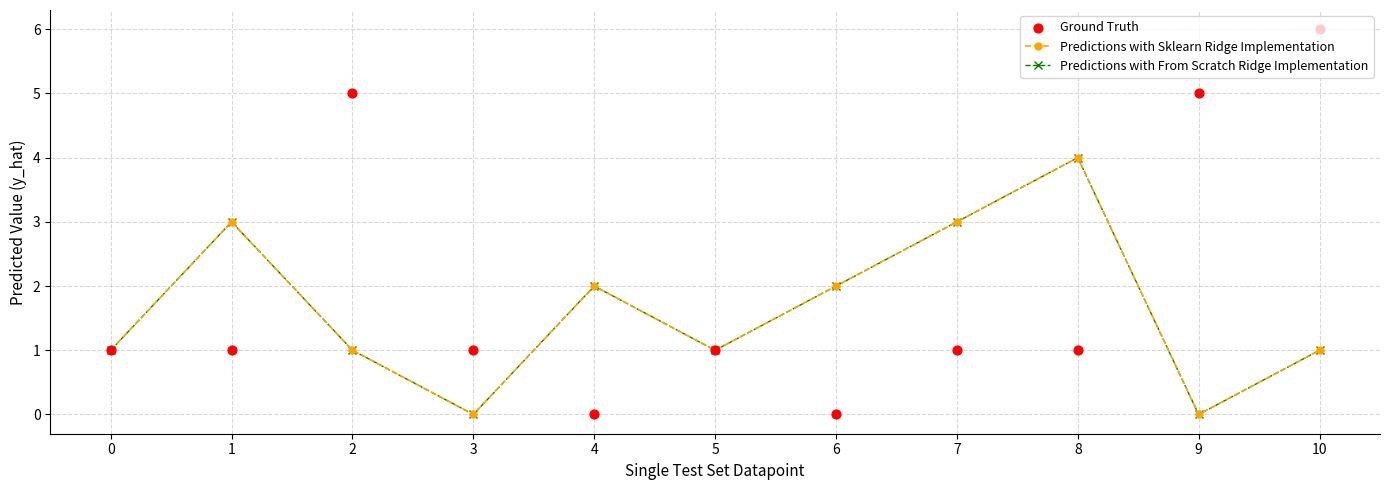

Is the value of Predictions with Sklearn Ridge Implementation at 8 greater than the value of Ground Truth at 10?

No